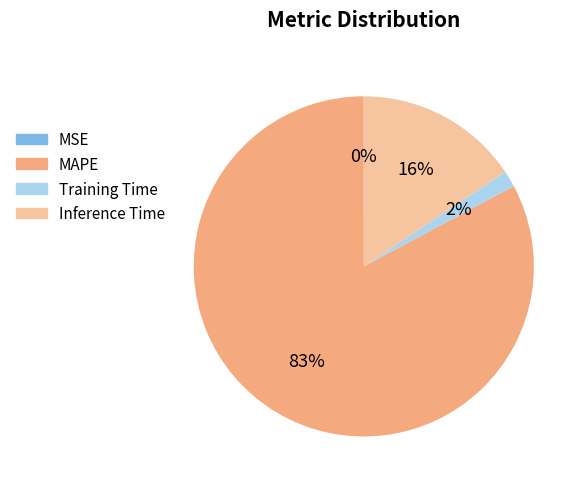

What is the largest slice in the pie chart?

MAPE